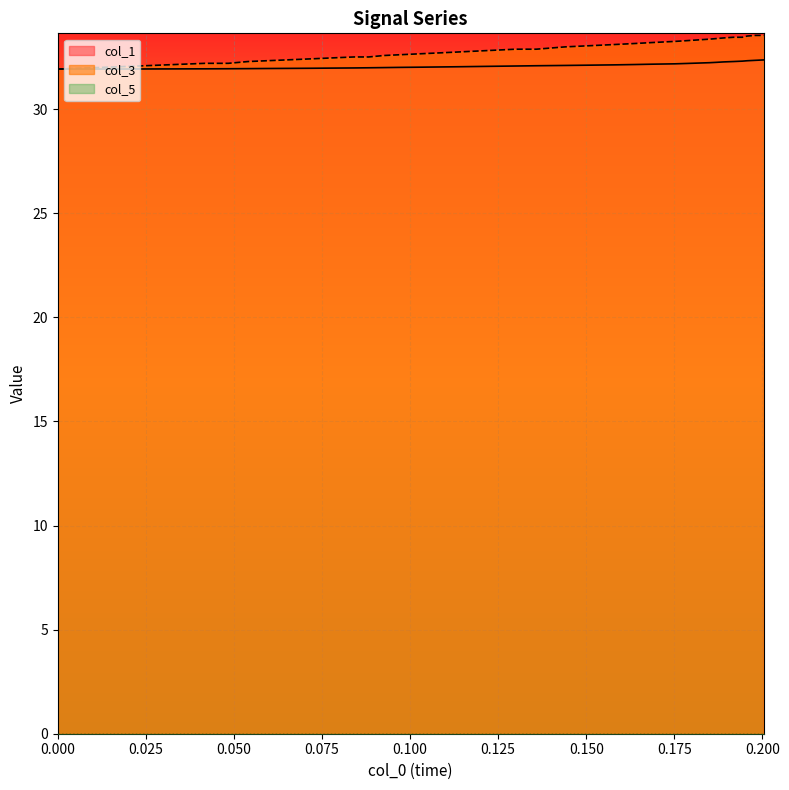

True or false: col_1 and x intersect in this chart.

False